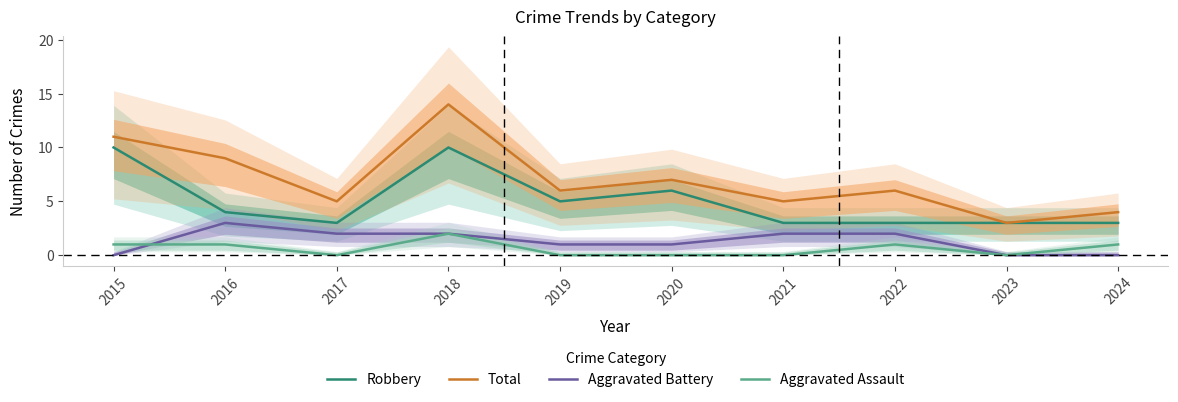

What is the difference between the Total values at 2016 and 2022?

3